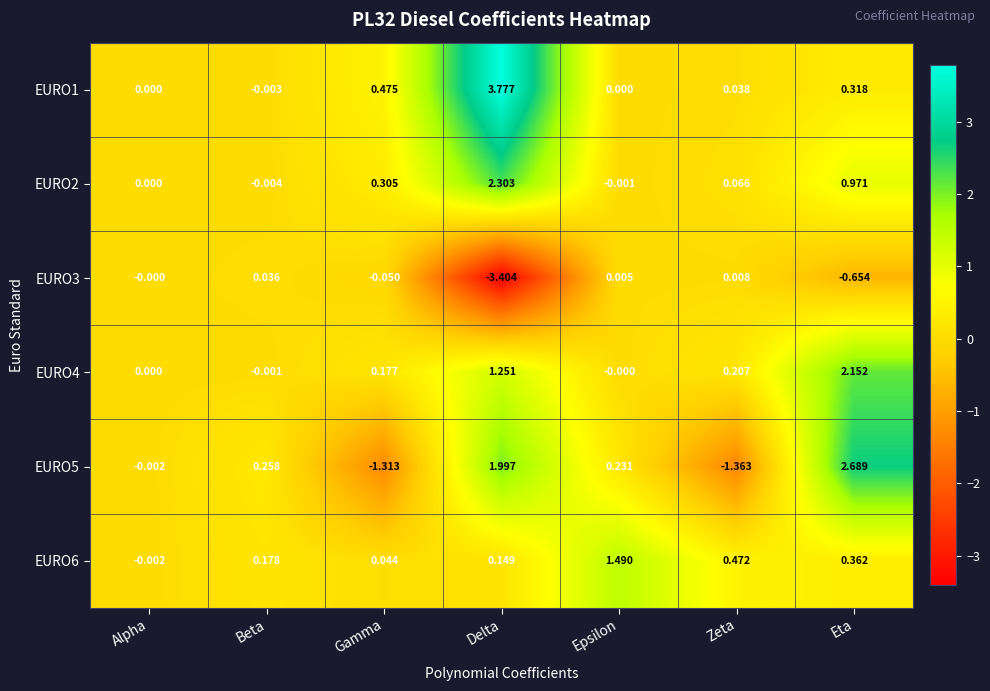

What is the total value across all series at Epsilon?

1.7